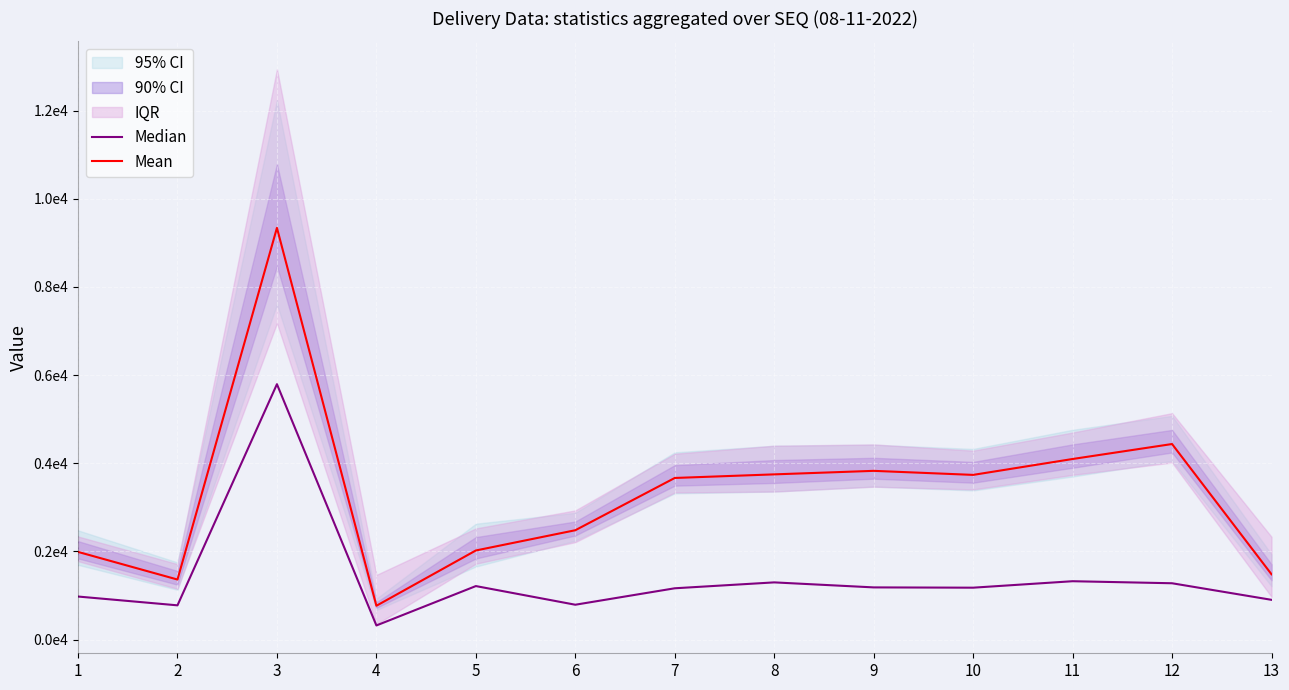

What value does the Median series have at 11?

1324.2